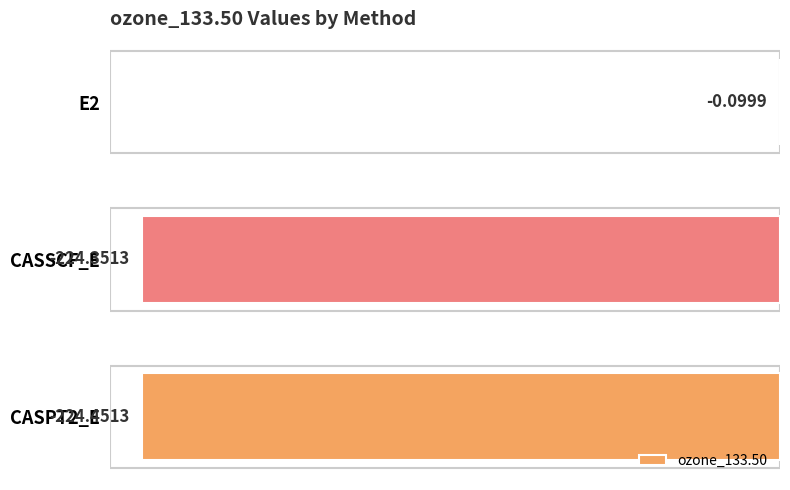

What is the sum of all values?

-448.9